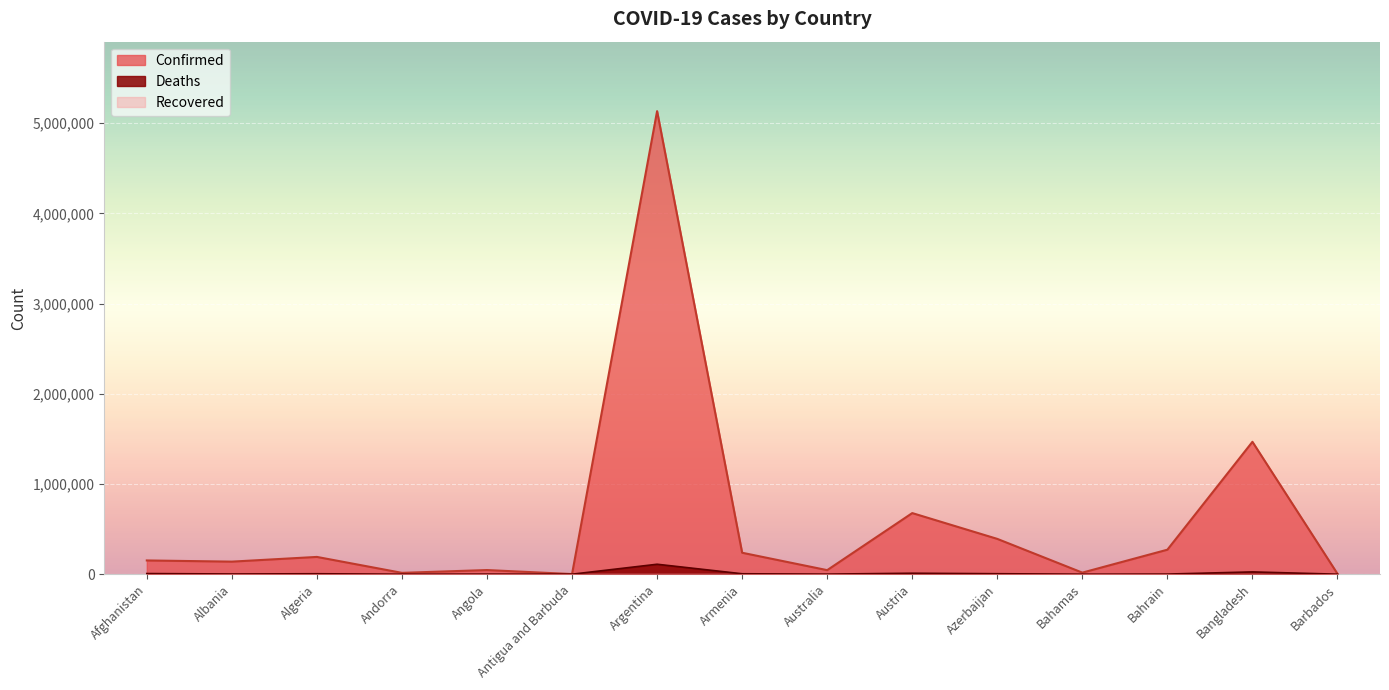

Which series has the largest range (max minus min)?

Confirmed